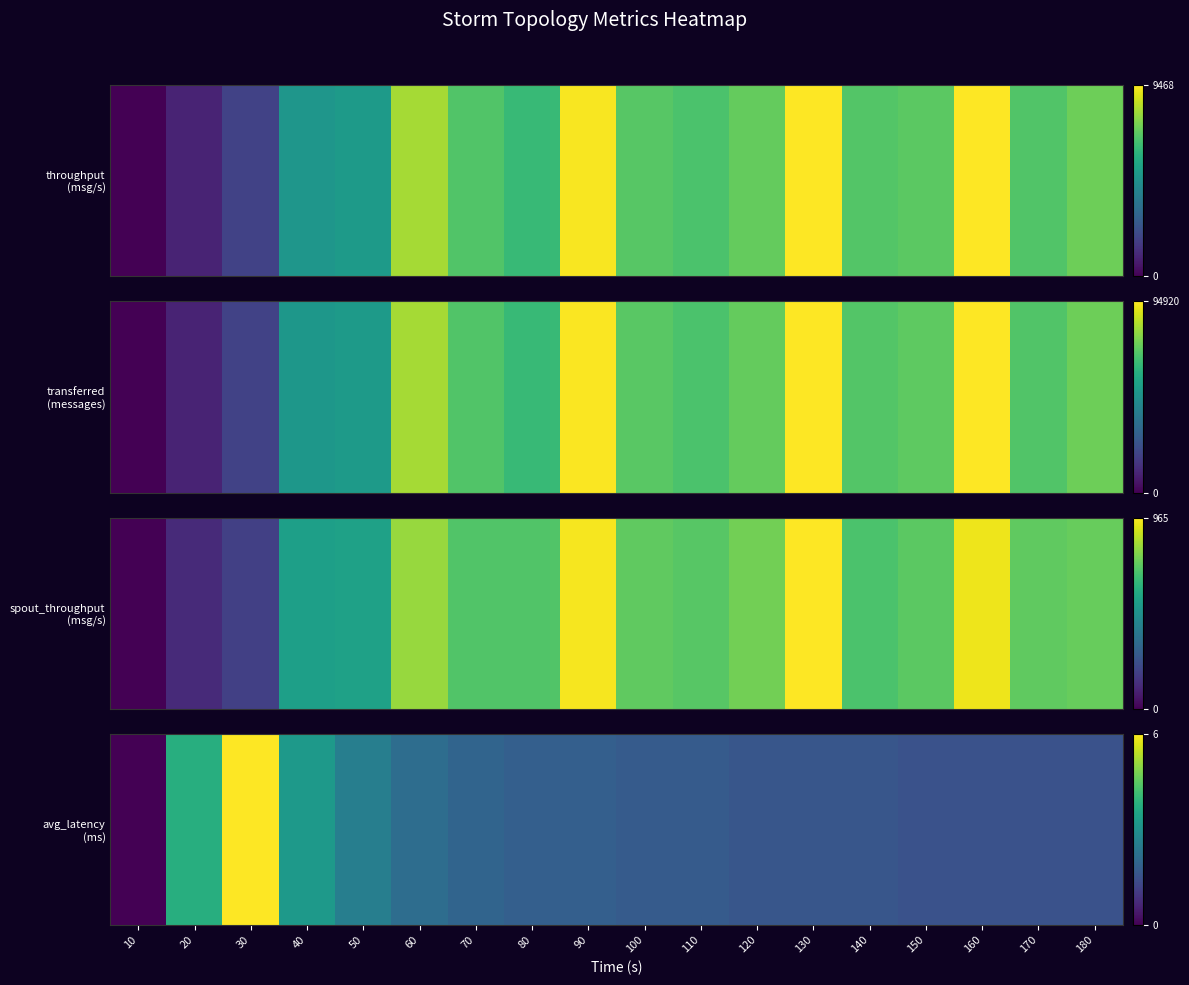

How many series are shown in this chart?

1